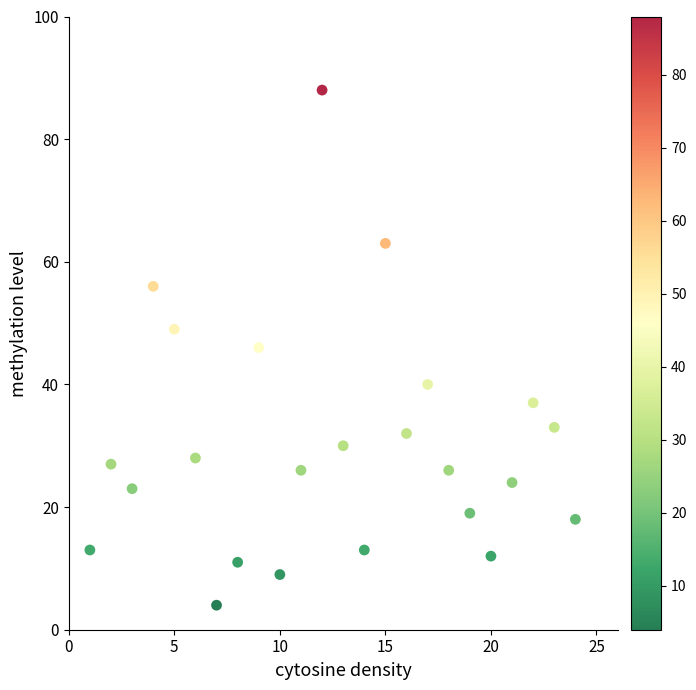

What is the range of X values (max minus min)?

23